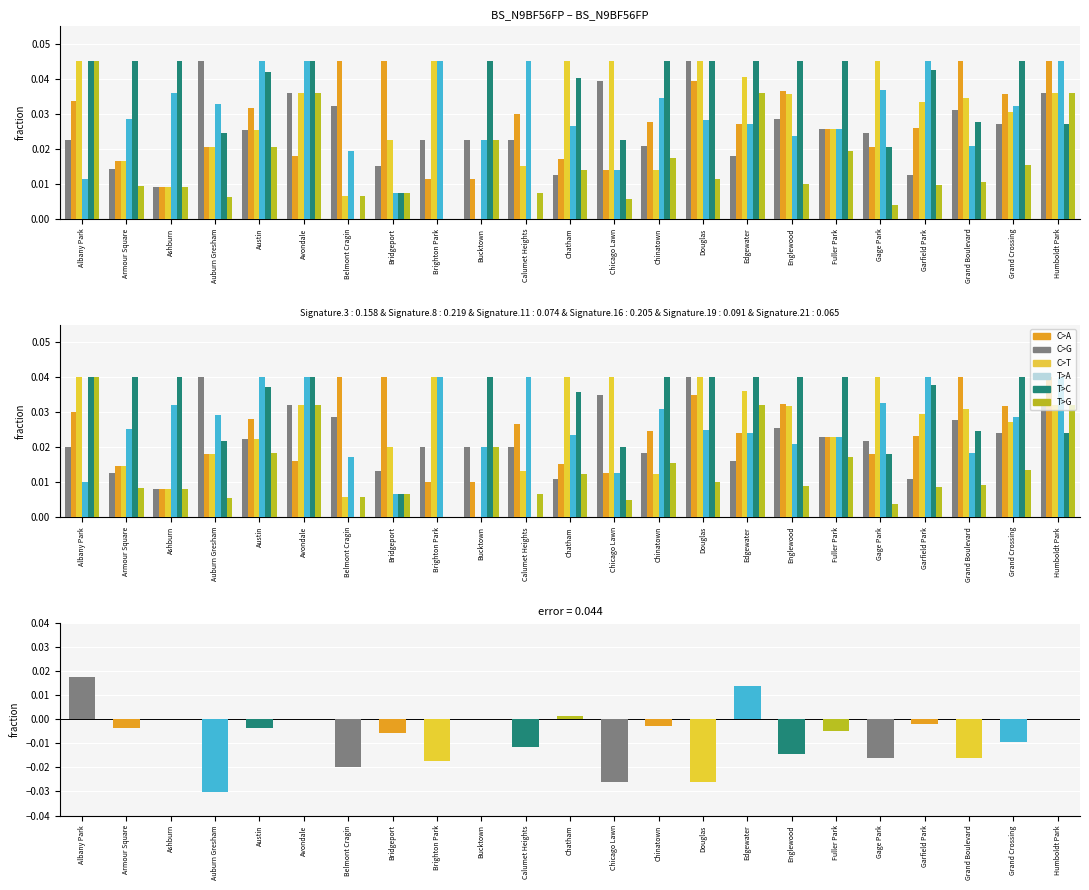

Is it true that the value at Armour Square is -0.0?

True